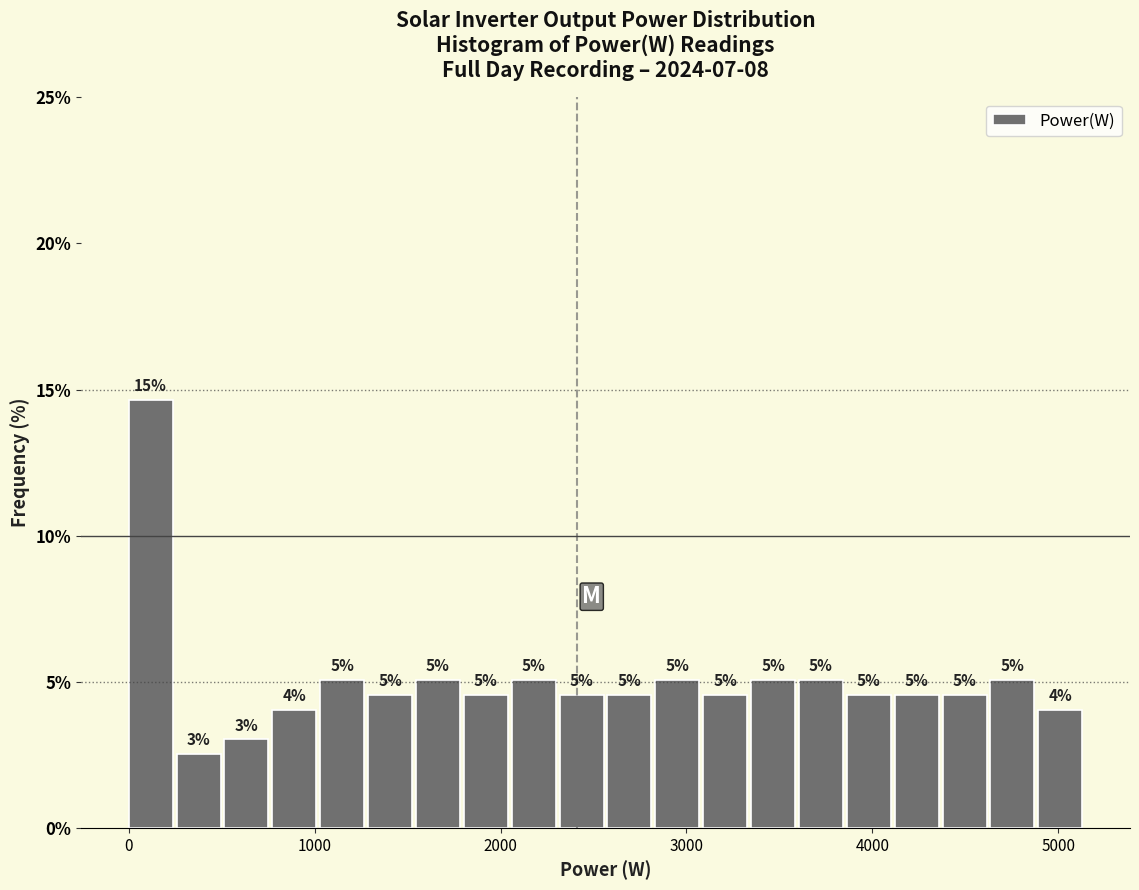

Read against the x-axis, roughly where is the centre of the tallest bar?

100